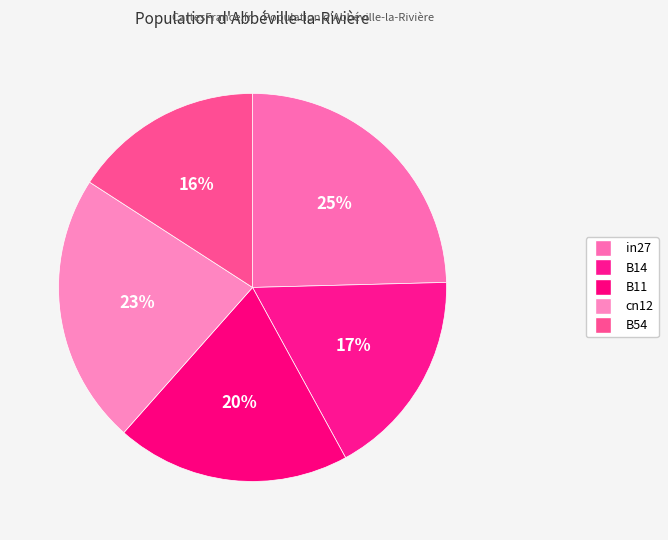

Does B14 account for over 50% of the chart?

No